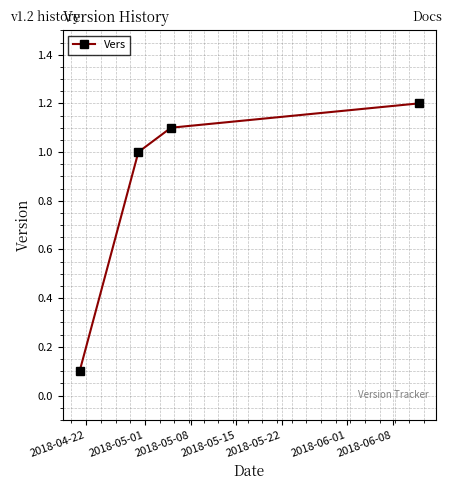

What is the value of the 2nd point from the left?

1.0